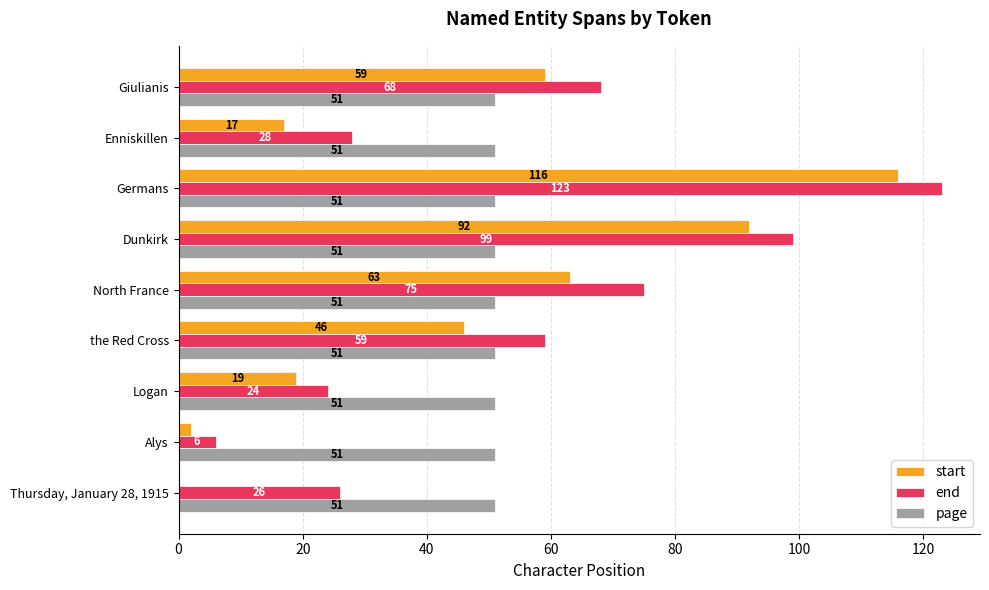

What is the maximum value shown in the chart?

123